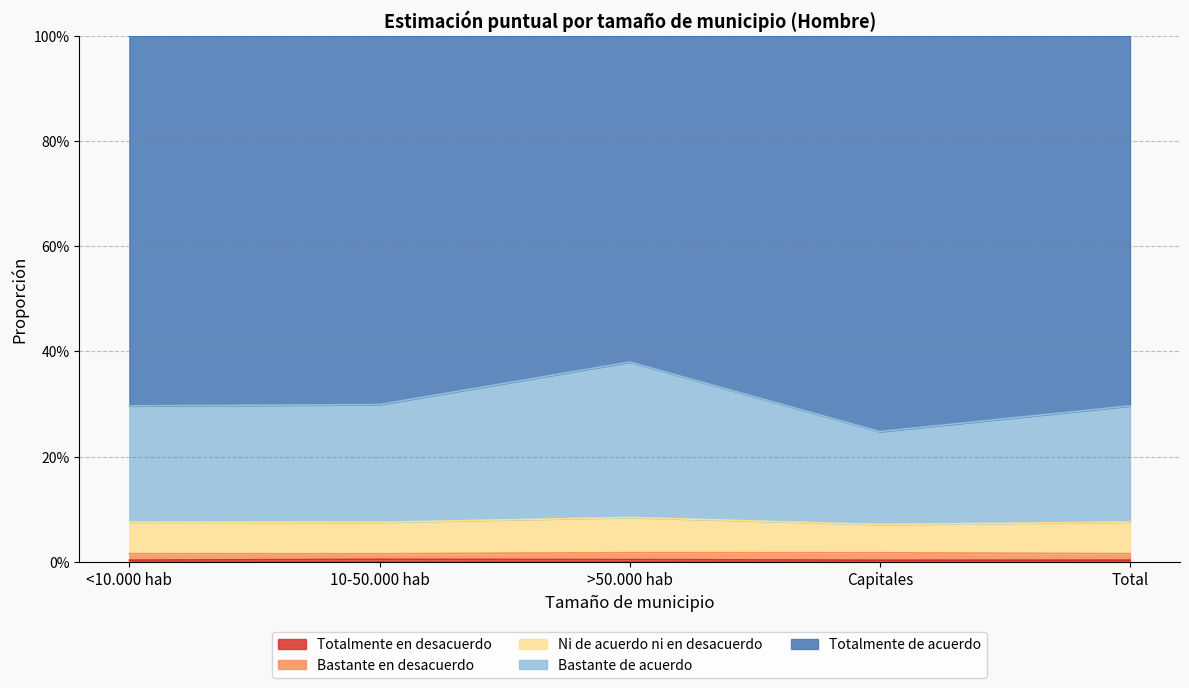

Where is the first local minimum for Totalmente en desacuerdo?

Capitales